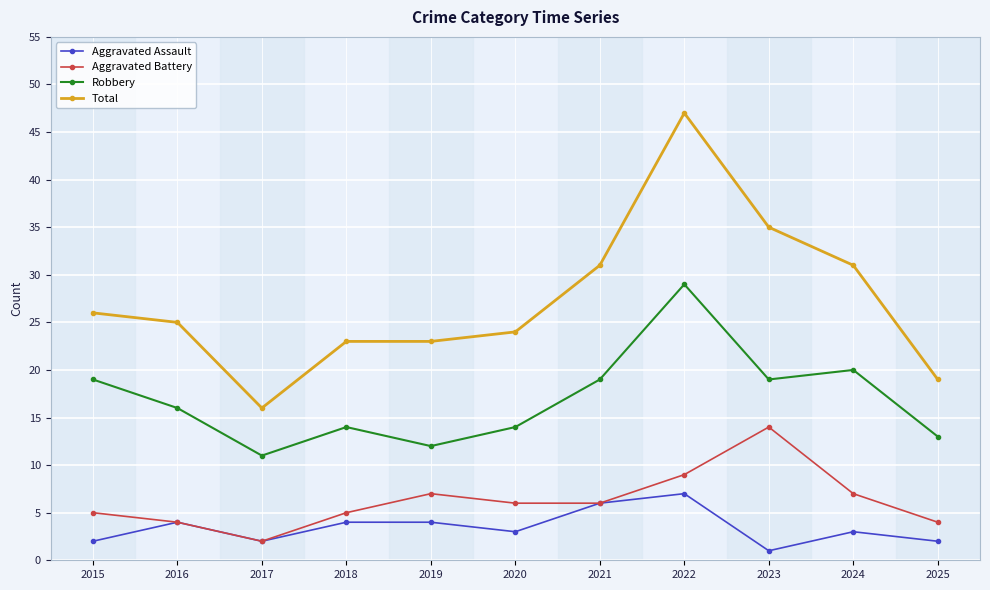

True or false: Aggravated Assault and Total cross at least once.

False